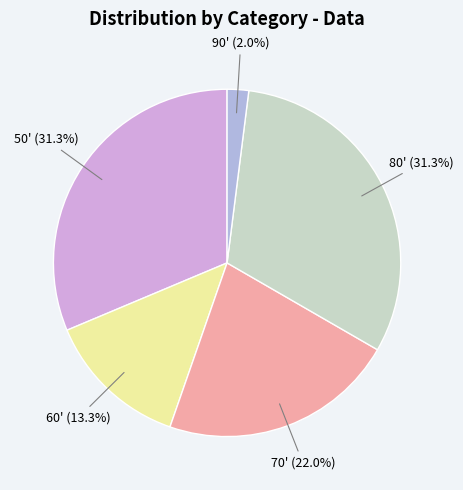

Between 60' and 90', which is larger?

60'